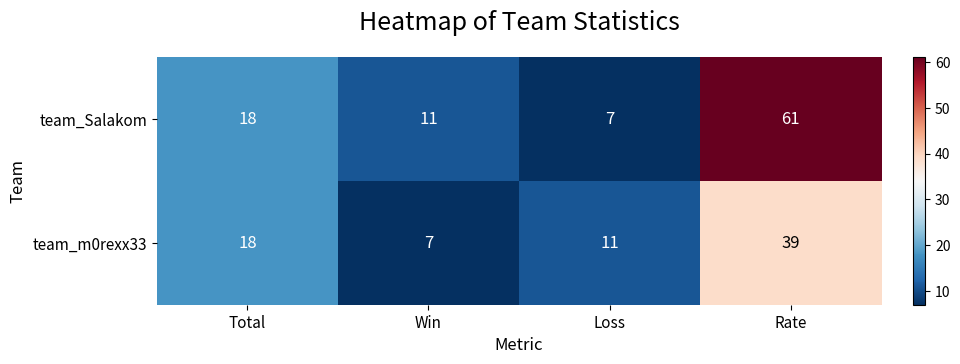

What value does the team_Salakom series have at Total, to the nearest 5?

20